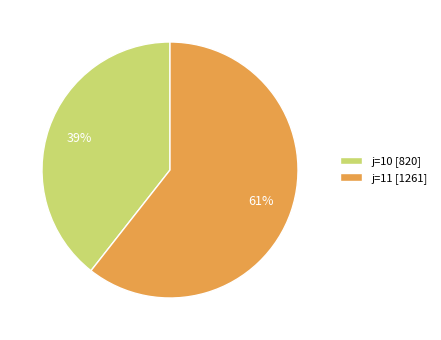

What percentage is the j=11 [1261] slice, to the nearest percent?

61%